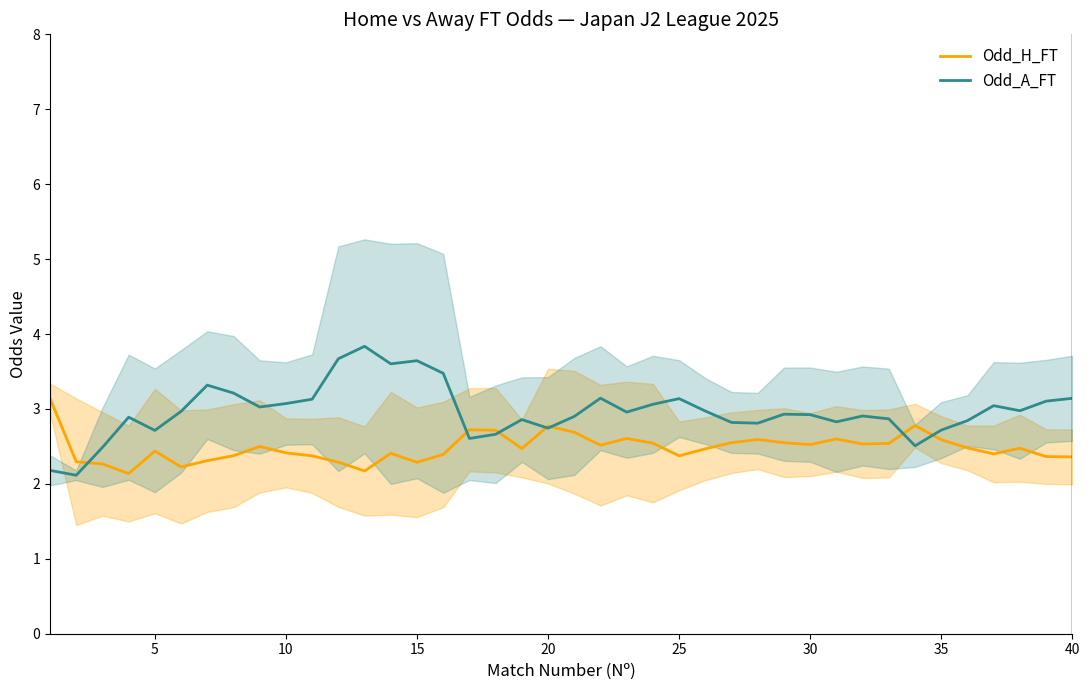

The value of Odd_A_FT at 20 is 2.7. True or false?

True